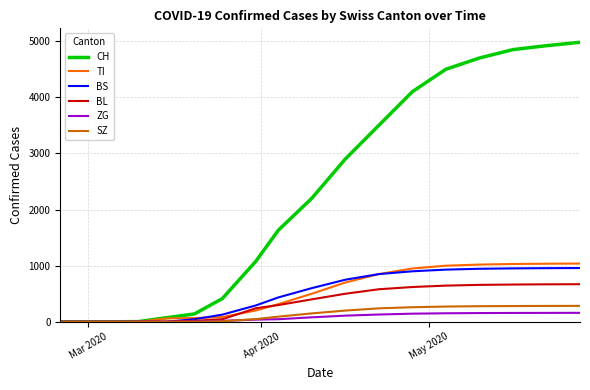

What is the highest value of the TI series?

1038